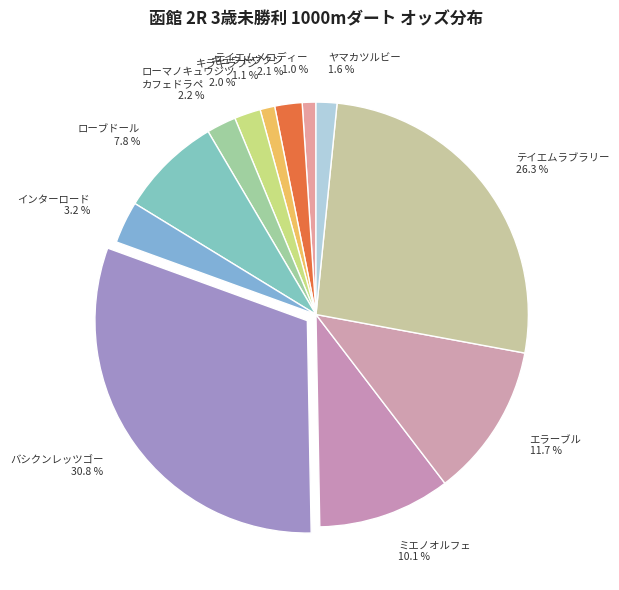

Is there any slice that represents more than half of the pie?

No